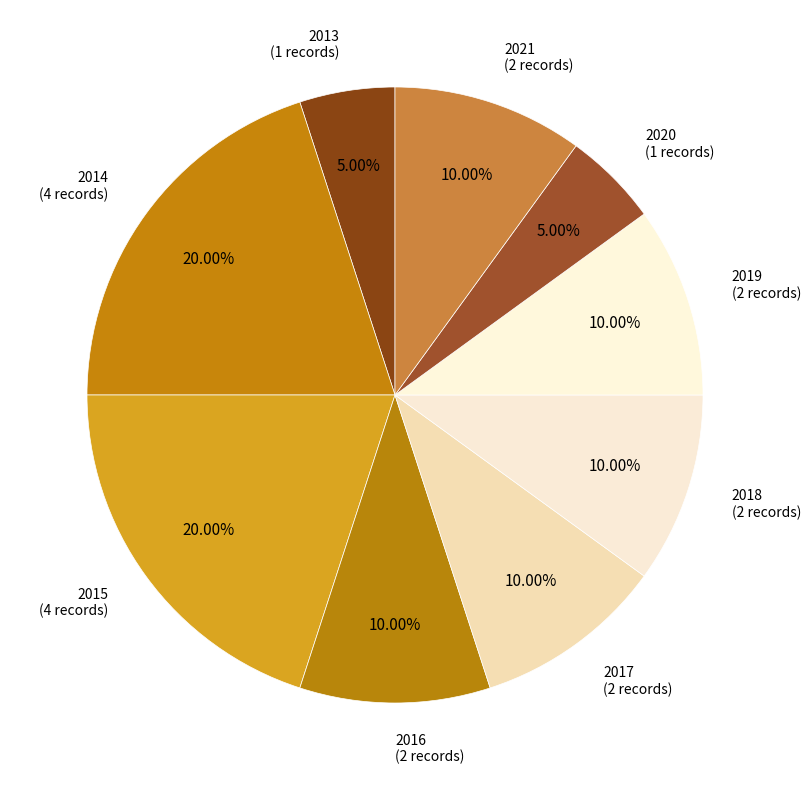

Does 2021 represent more than half of the total?

No